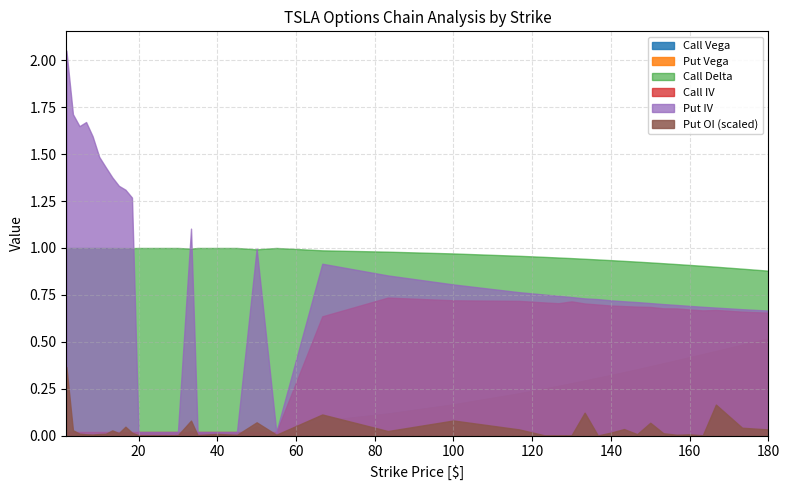

Read the Call Vega value at 156.67.

0.4